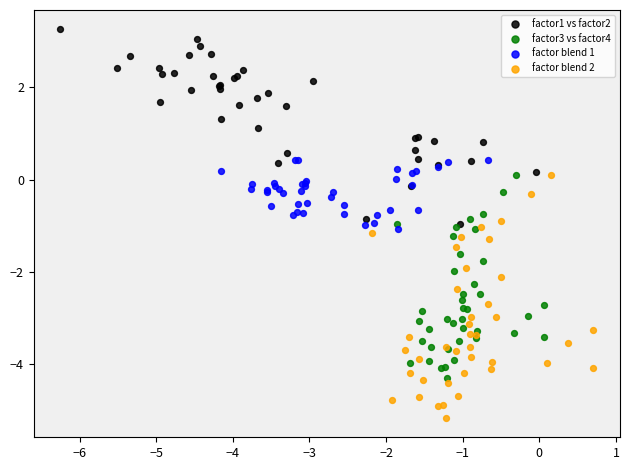

Which series reaches the maximum Y coordinate?

factor1 vs factor2